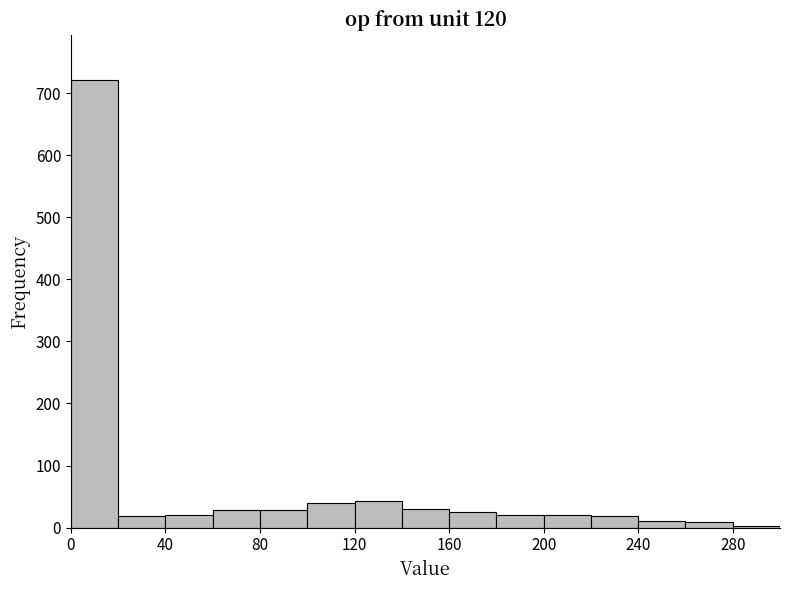

How tall is the bar that spans 220 to 240 on the x-axis? The values are not printed on the chart, so give them approximately, as read against the axis.

20